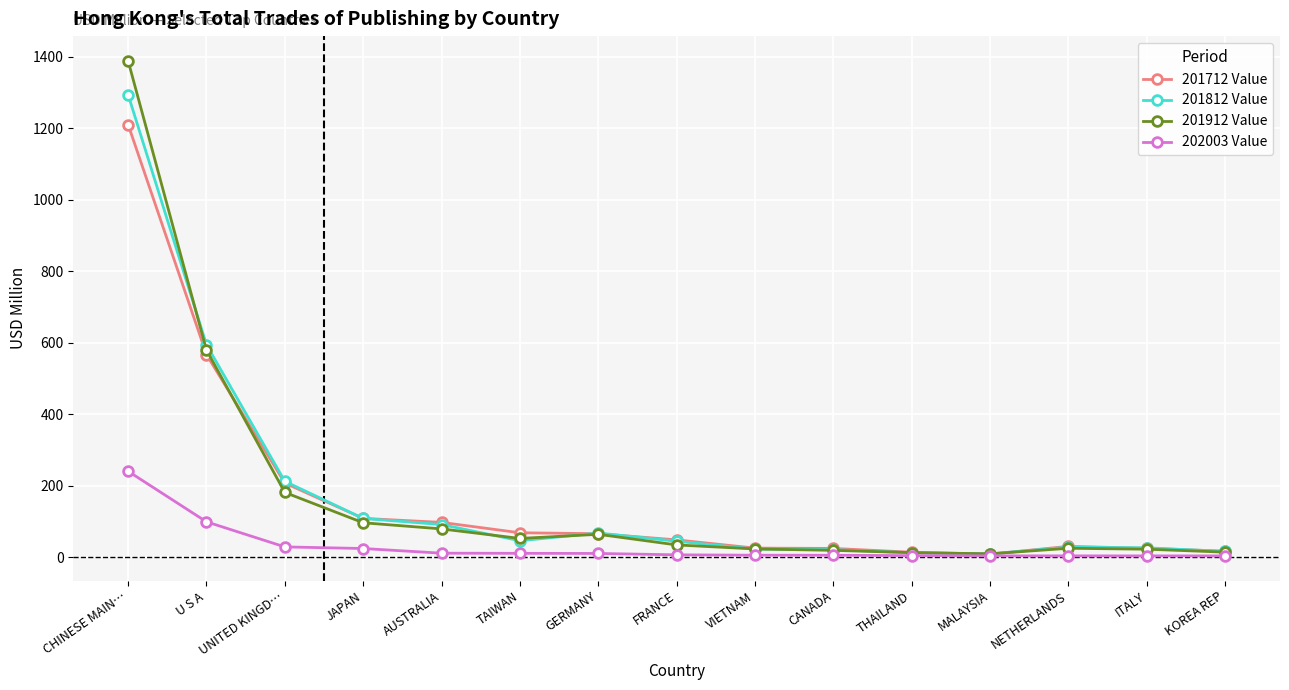

Which series has the largest range (max minus min)?

201912 Value